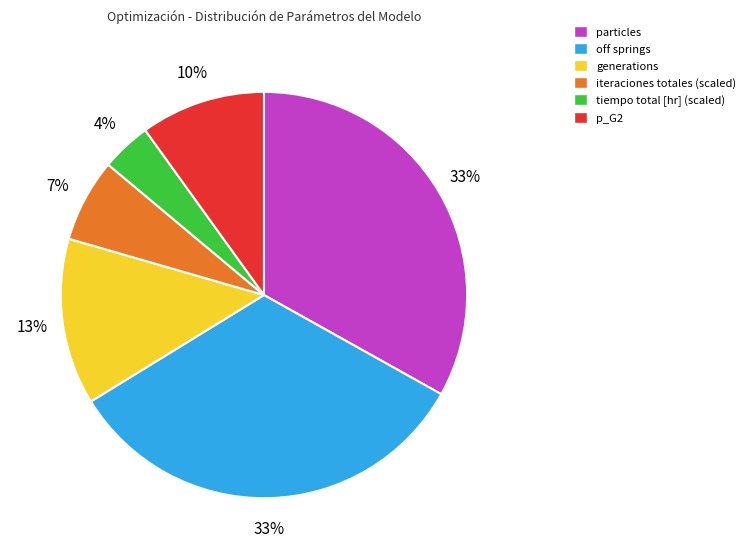

To the nearest percent, what is the difference between the largest and smallest slice percentages?

29%